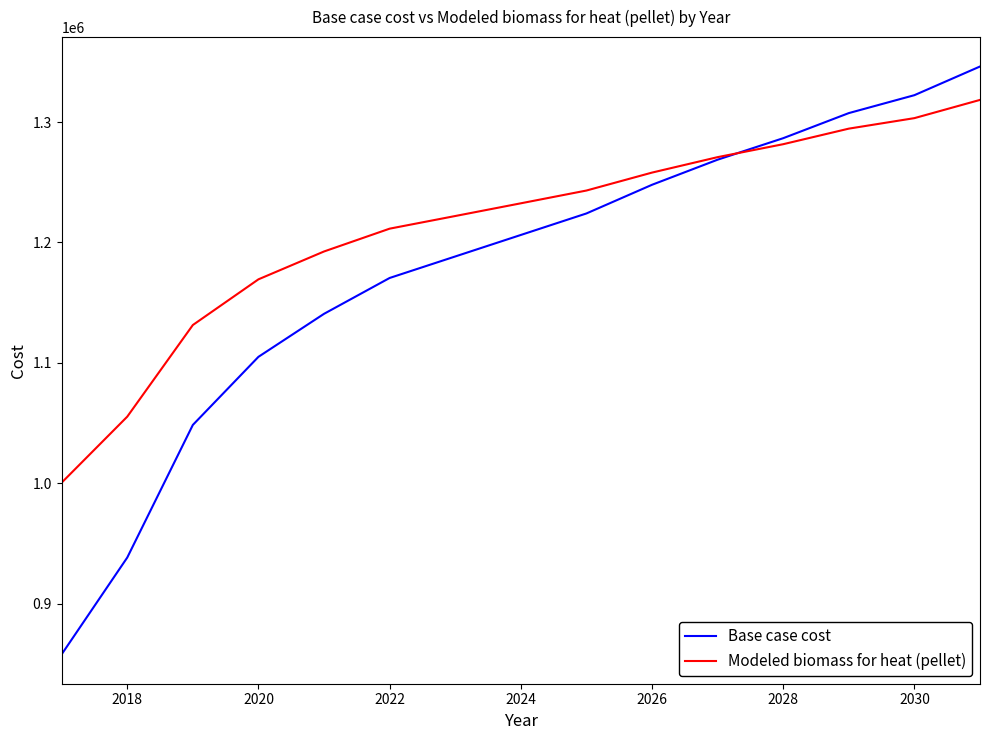

How many times do Modeled biomass for heat (pellet) and Base case cost cross each other?

1